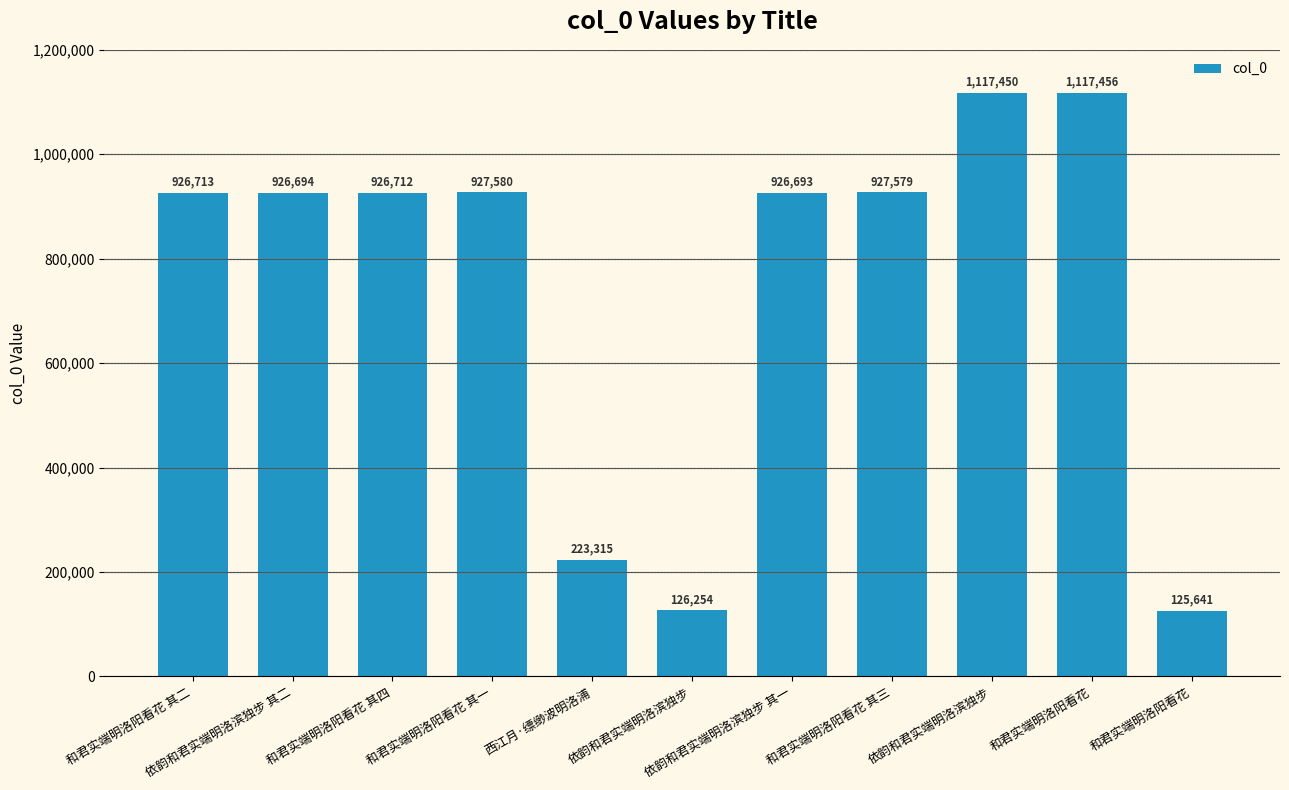

How many series are shown in this chart?

1